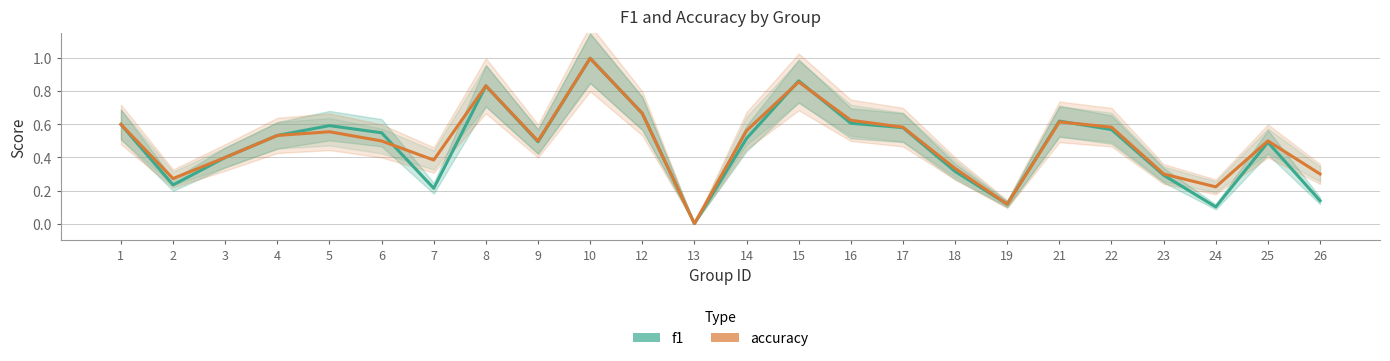

Reading left to right, extract all data points from this chart.

f1: 0.6	0.2	0.4	0.5	0.6	0.5	0.2	0.8	0.5	1.0	0.7	0.0	0.5	0.9	0.6	0.6	0.3	0.1	0.6	0.6	0.3	0.1	0.5	0.1
accuracy: 0.6	0.3	0.4	0.5	0.6	0.5	0.4	0.8	0.5	1.0	0.7	0.0	0.6	0.9	0.6	0.6	0.3	0.1	0.6	0.6	0.3	0.2	0.5	0.3